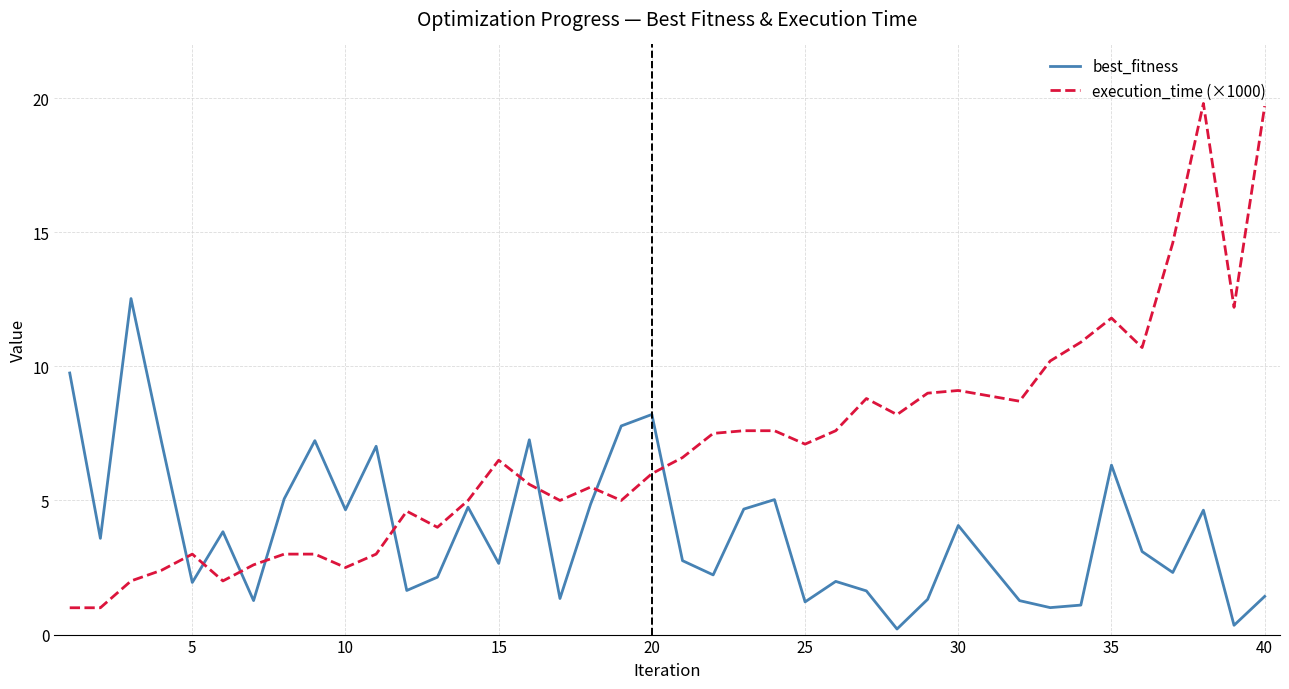

What is the greatest value displayed?

19.8